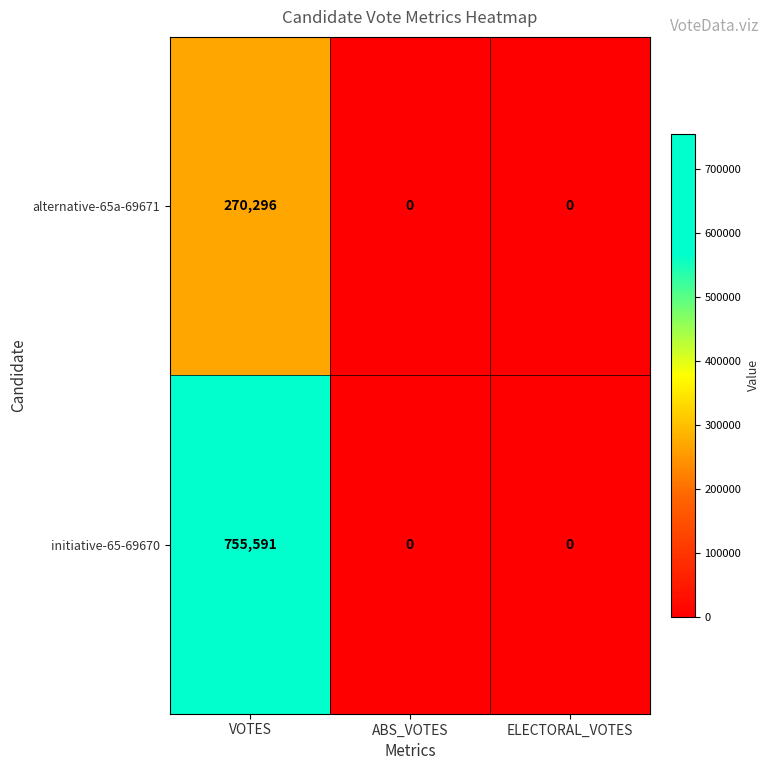

Which label corresponds to the largest value in the chart?

VOTES